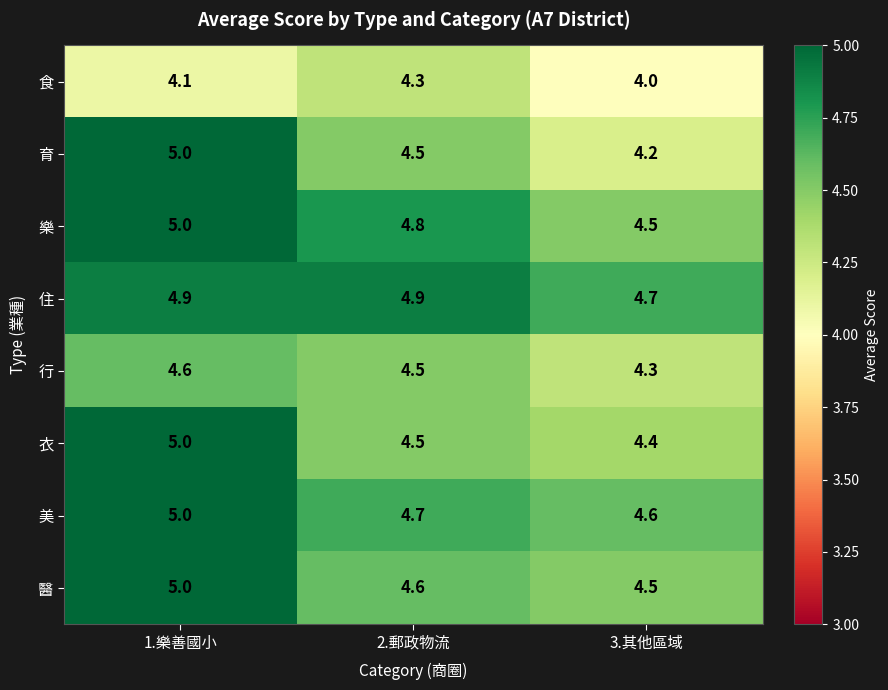

What is the minimum value shown in the chart?

4.0